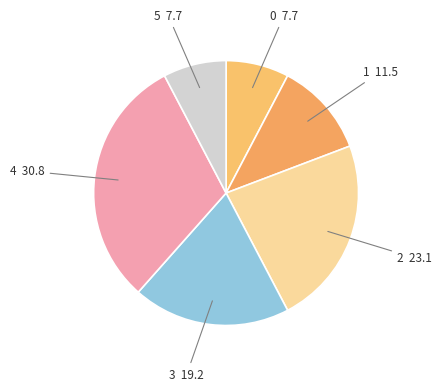

Rank the categories by value from highest to lowest.

4, 2, 3, 1, 0, 5